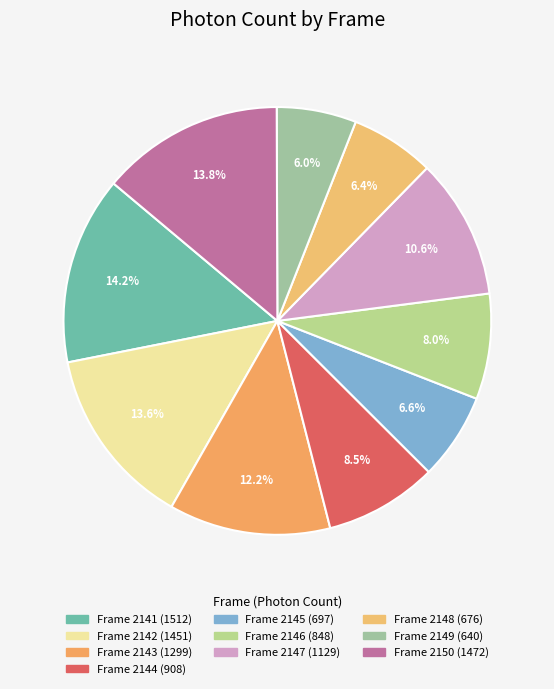

What is the smallest slice in the pie chart?

2149